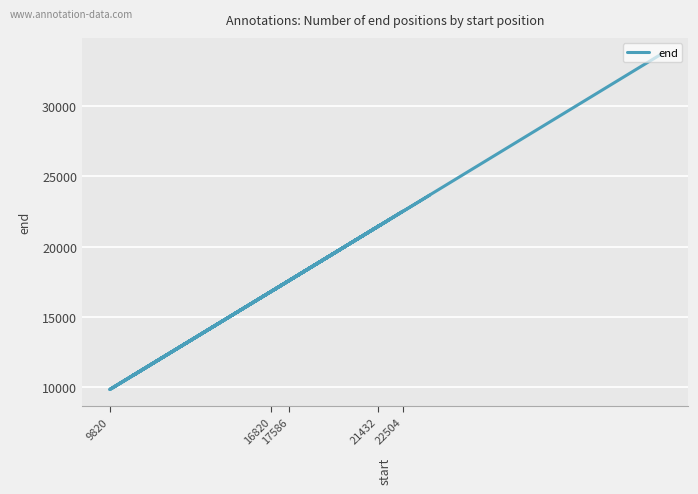

How many data points does each series have?

20